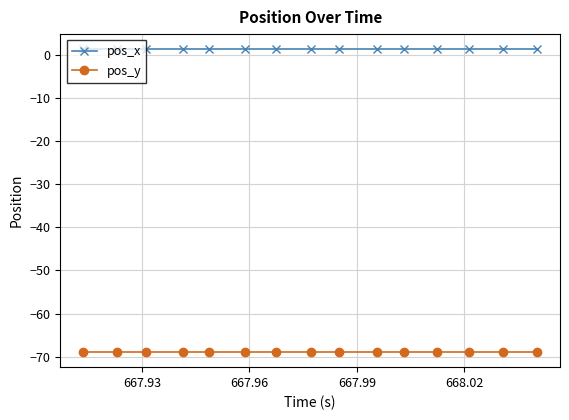

List the series in order of their overall mean, lowest first.

pos_y, pos_x